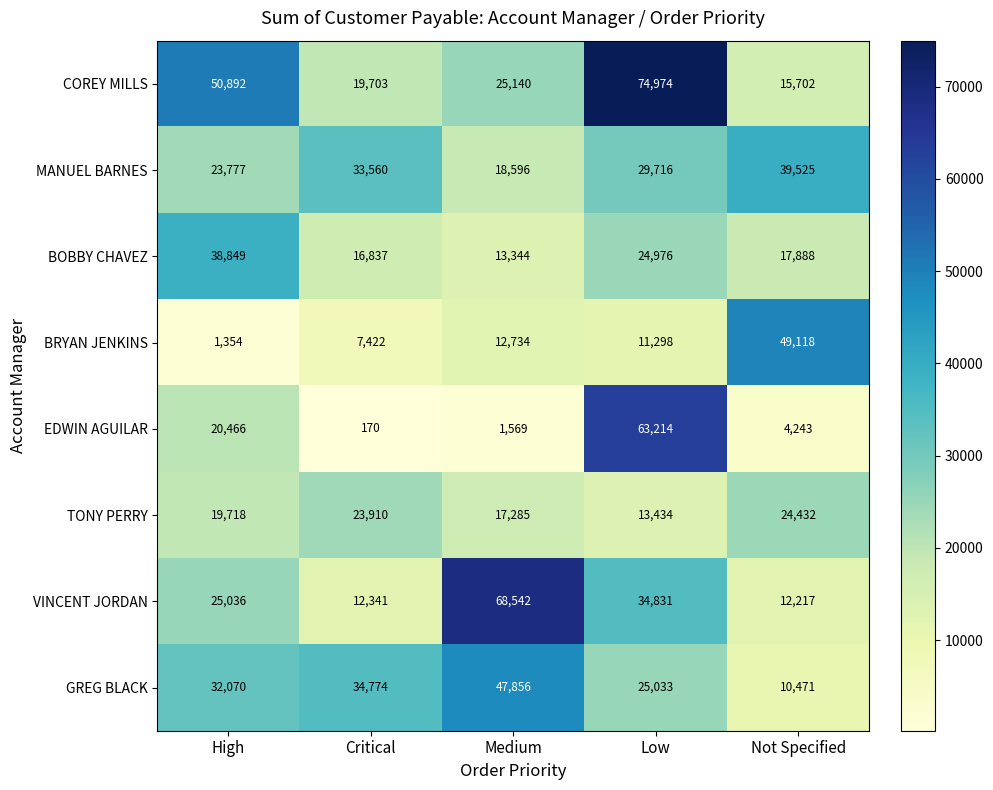

What is the difference between the MANUEL BARNES values at Not Specified and Critical?

5965